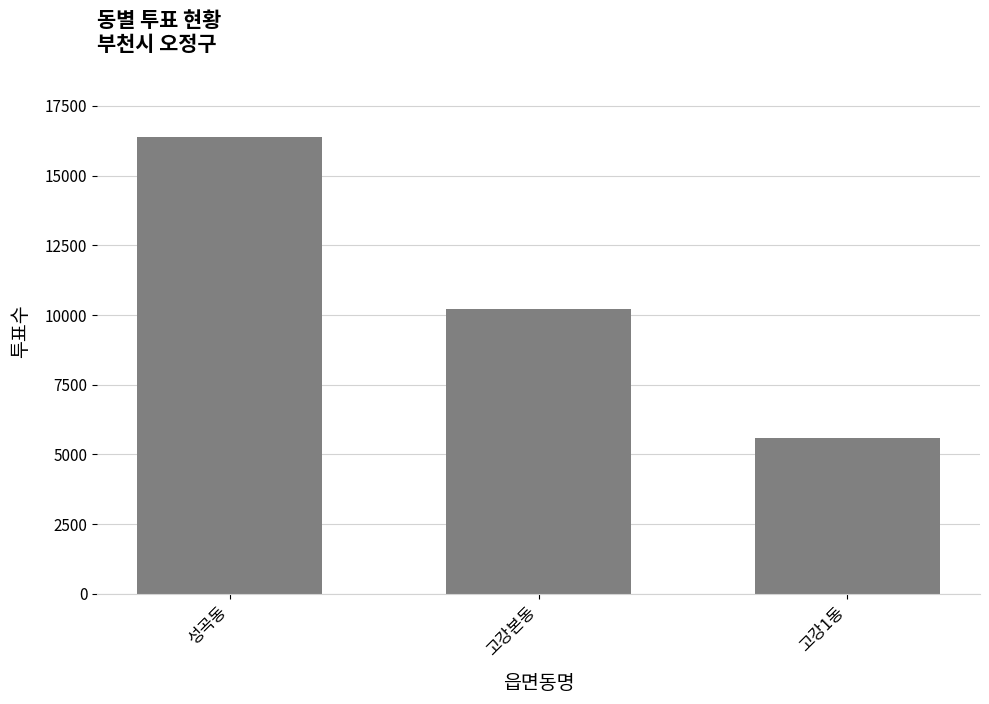

Is it true that the value at 고강1동 is 5585?

True